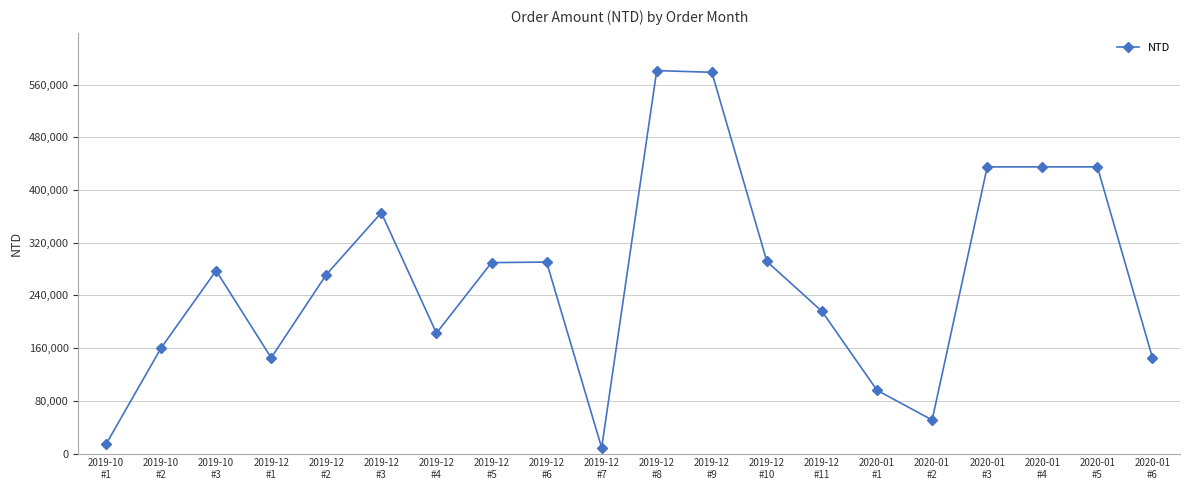

What is the label of the 20th point from the right?

2019-10
#1